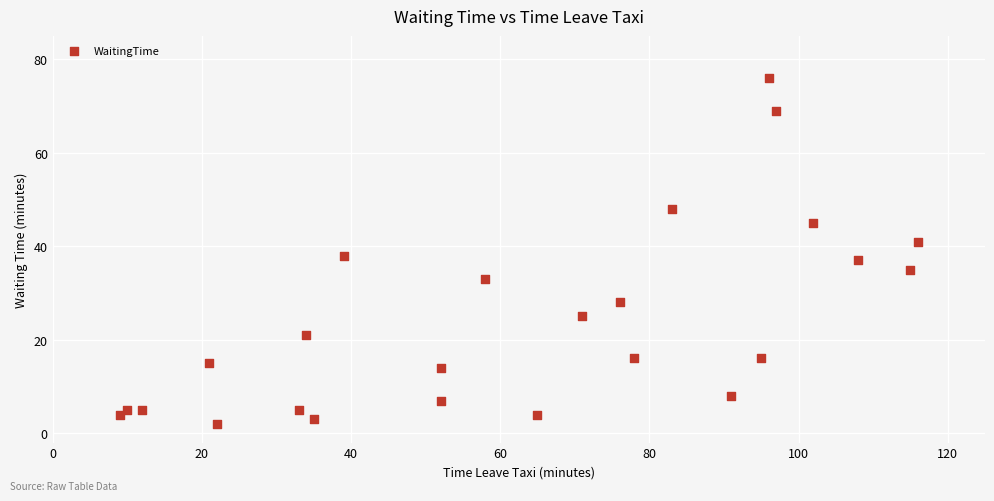

What is the range of X values (max minus min)?

107